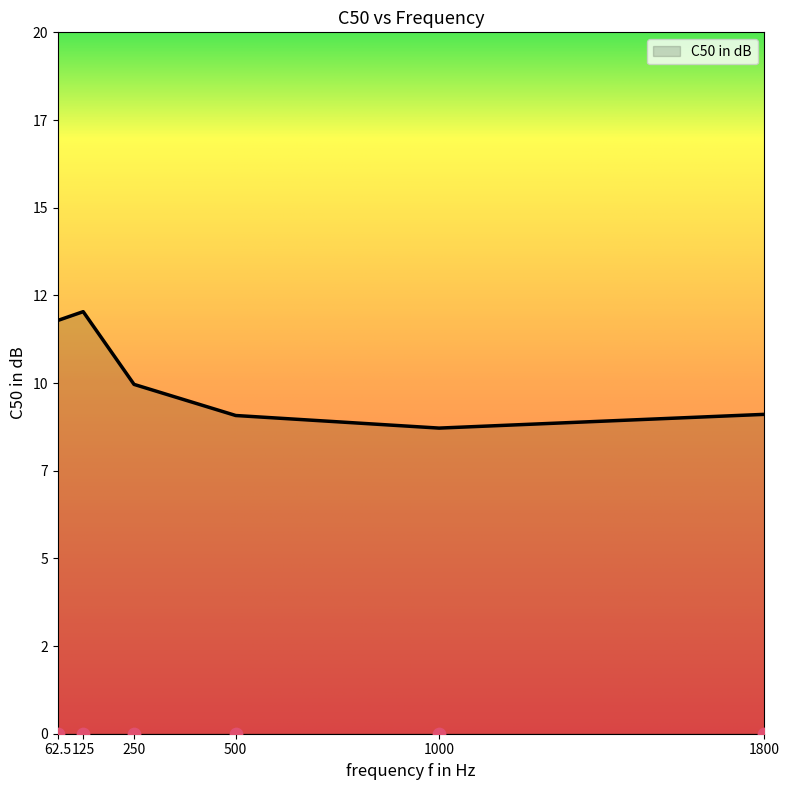

What is the ratio of the value at 62.5 to the value at 500?

1.3